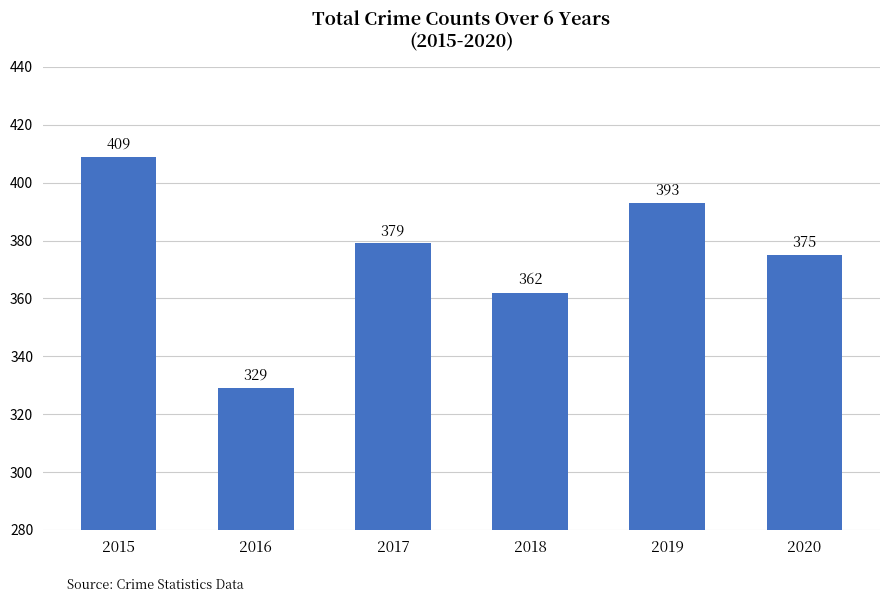

Is it true that the value at 2019 is 393?

True